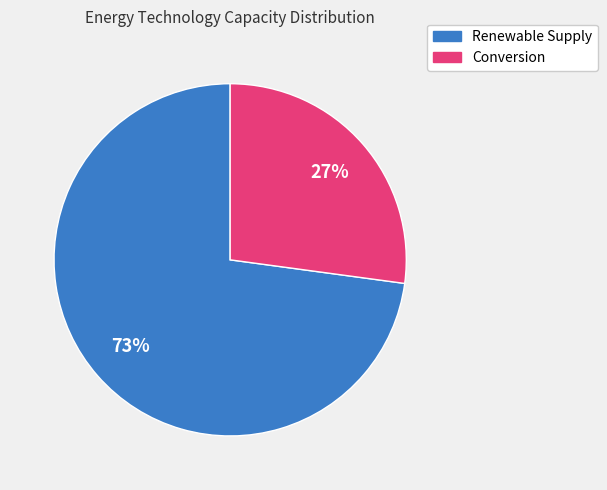

Is there a majority slice in this chart?

Yes